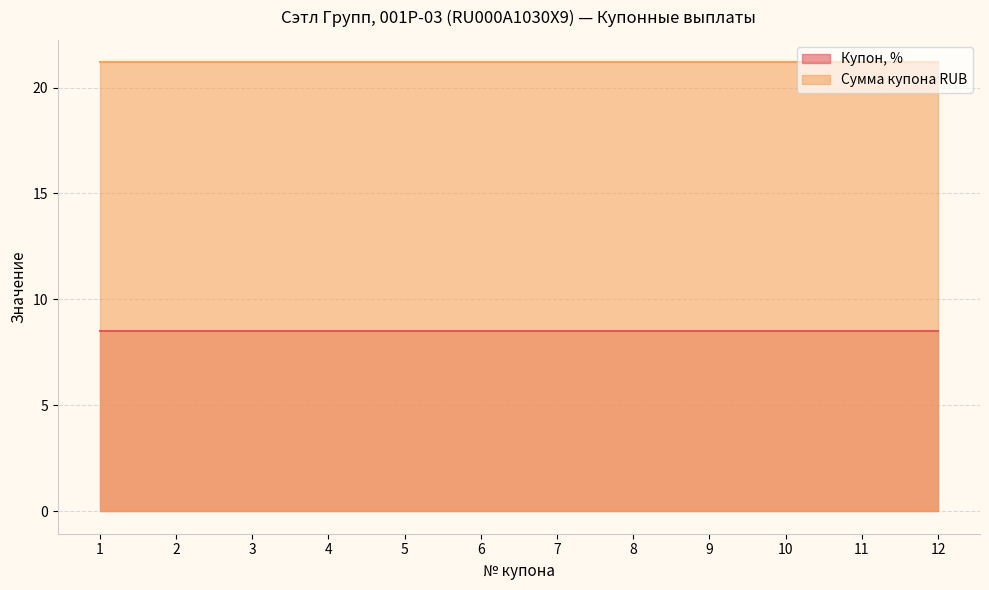

True or false: Купон, % and Сумма купона RUB cross at least once.

False